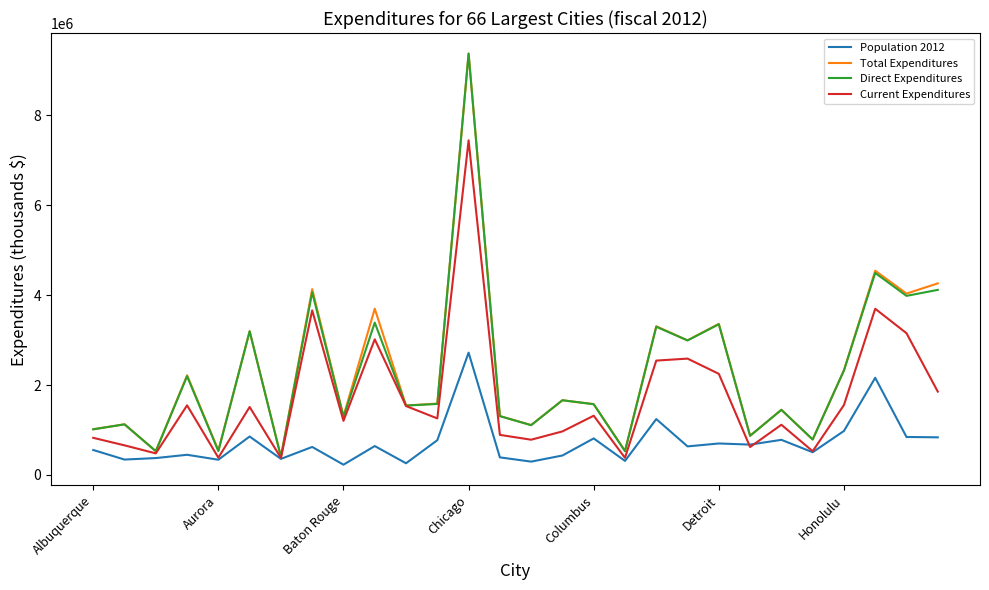

Which series has the widest spread of values?

Direct Expenditures